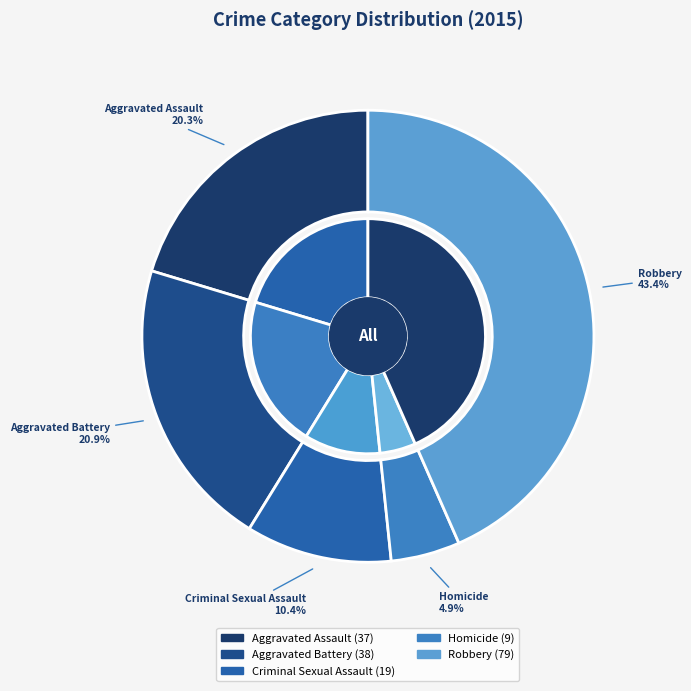

What percentage is NOT represented by Criminal Sexual Assault?

89.6%